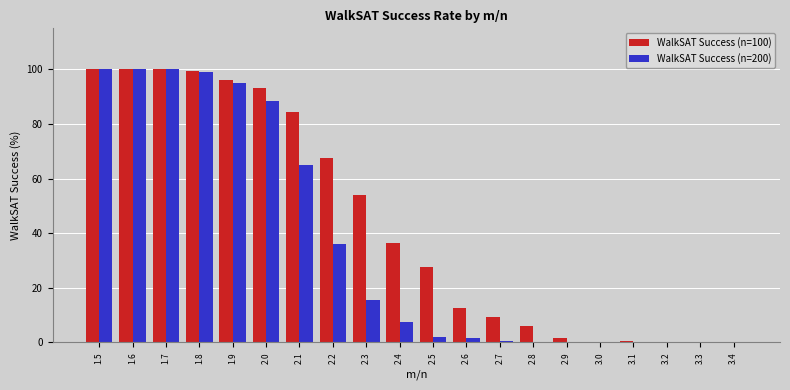

Is it true that WalkSAT Success (n=200) equals 62.0 at 2.9?

False